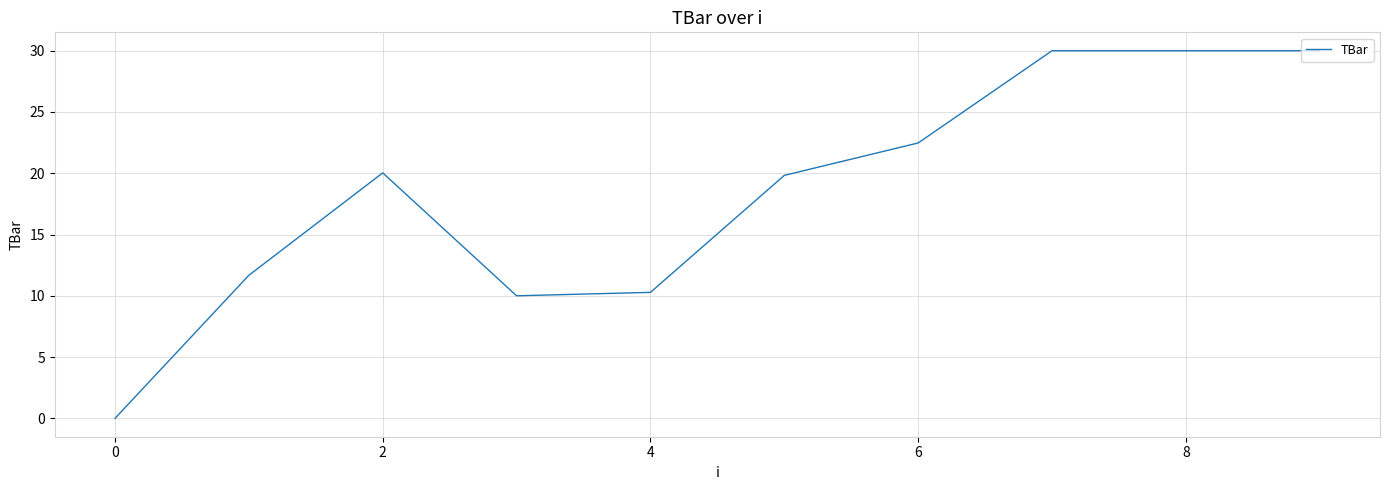

What is the difference between the maximum and minimum values?

30.0